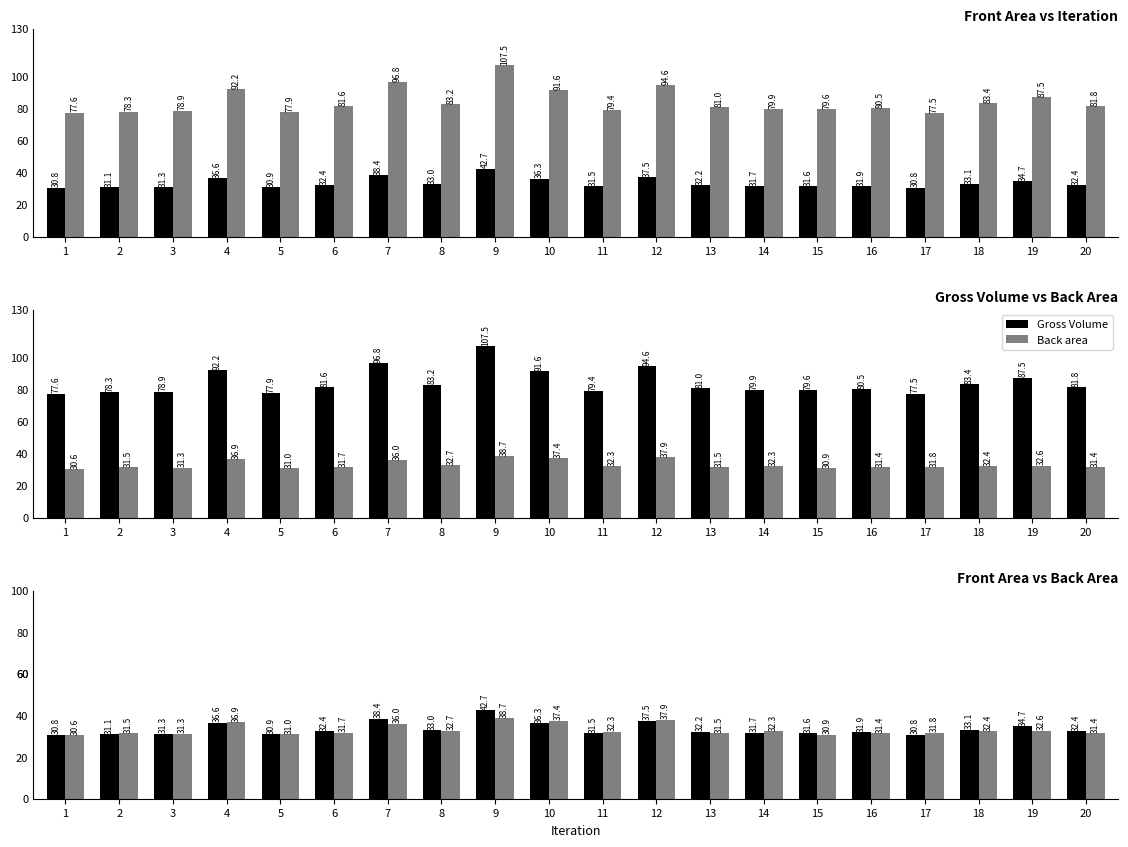

Is it true that Front Area equals 14.7 at 4?

False